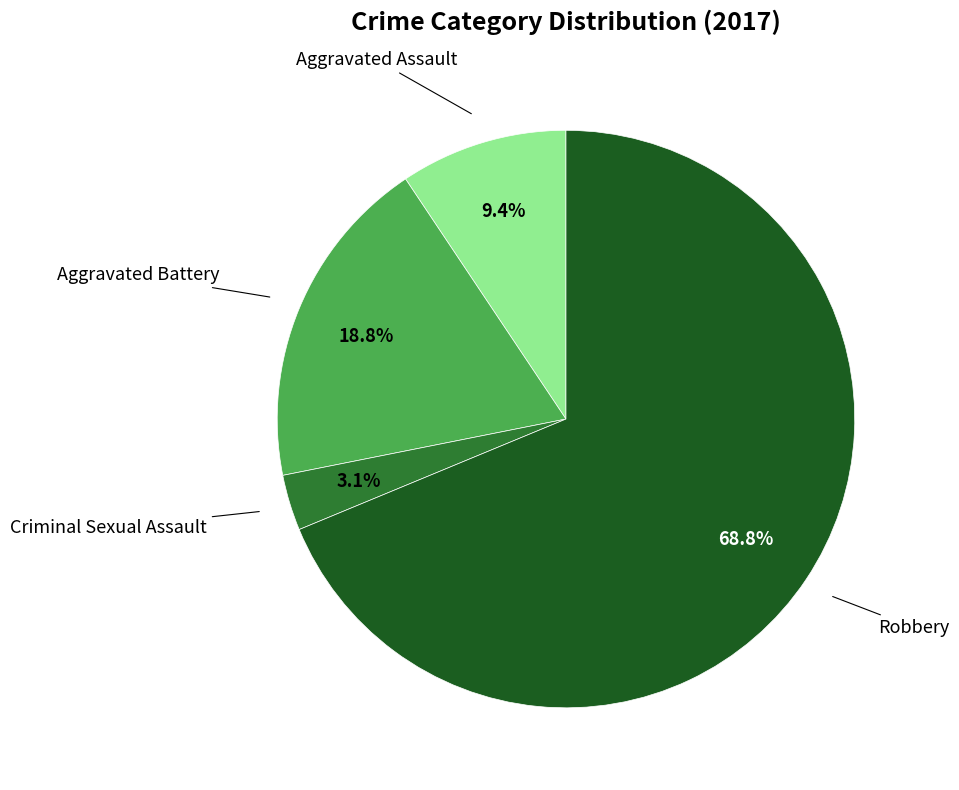

To the nearest percent, what is the average slice percentage?

25%